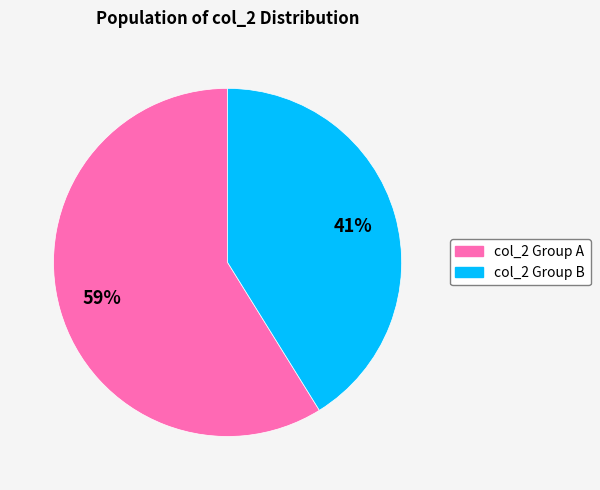

Does any single category account for the majority?

Yes